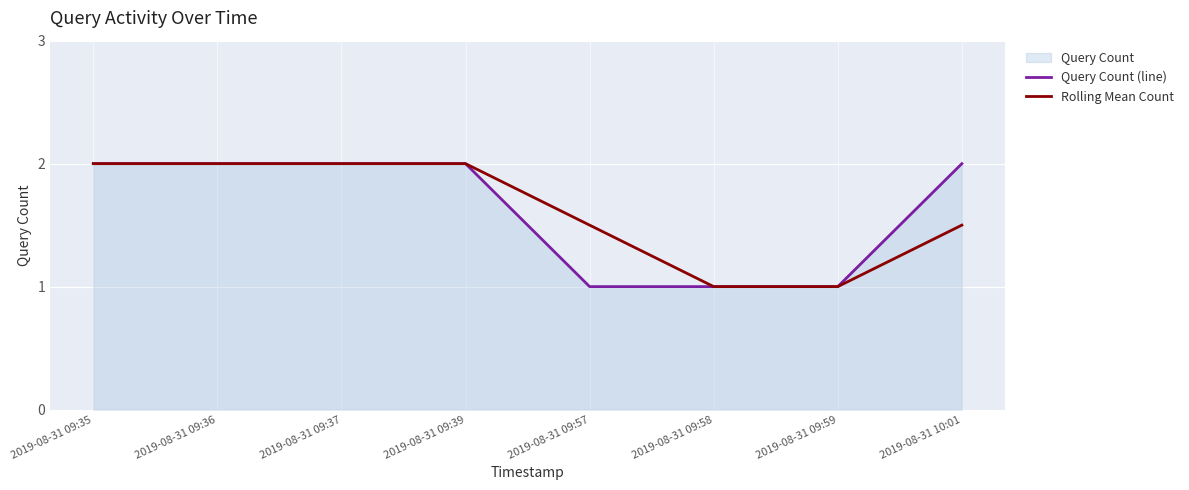

What is the label of the 3rd point from the right?

2019-08-31 09:58